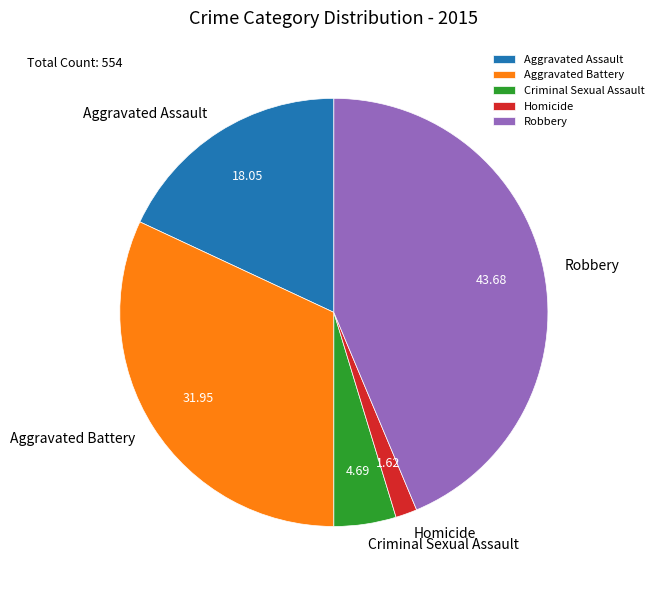

Rank the categories by value from highest to lowest.

Robbery, Aggravated Battery, Aggravated Assault, Criminal Sexual Assault, Homicide